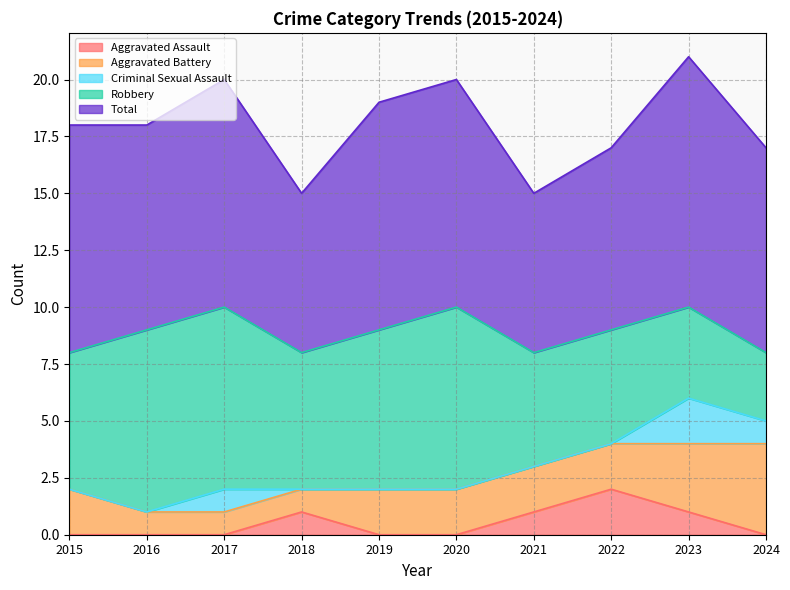

Is the value of Robbery at 2023 greater than the value of Aggravated Assault at 2021?

Yes